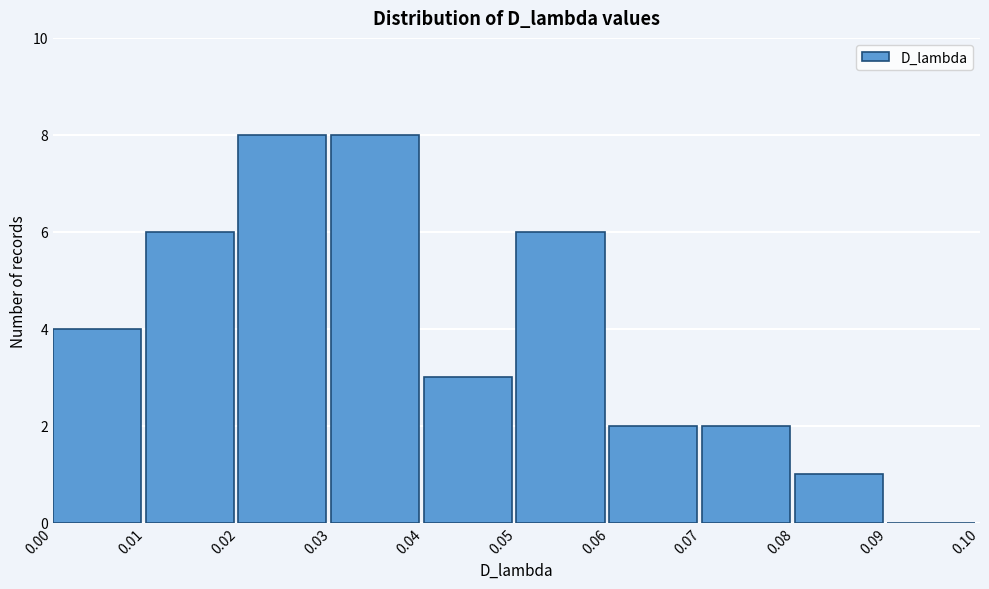

What is the height of the bar covering 0.00 to 0.01 on the x-axis? The values are not printed on the chart, so give them approximately, as read against the axis.

4